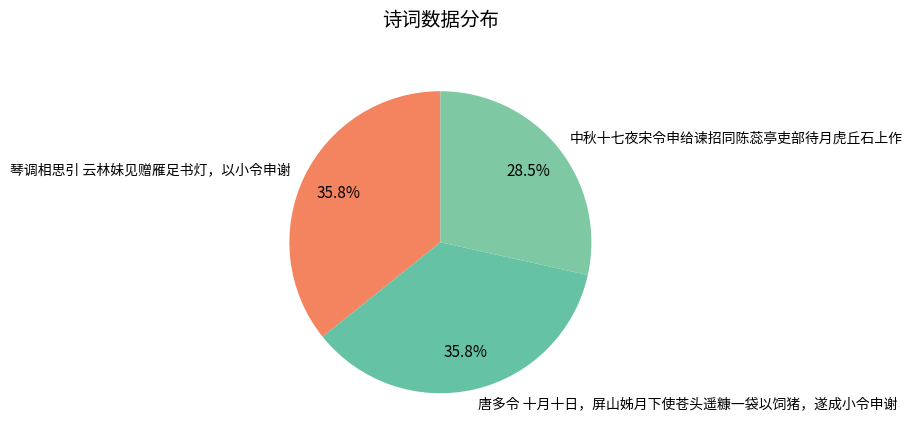

Does 唐多令 十月十日，屏山姊月下使苍头遥糠一袋以饲猪，遂成小令申谢 represent more than half of the total?

No